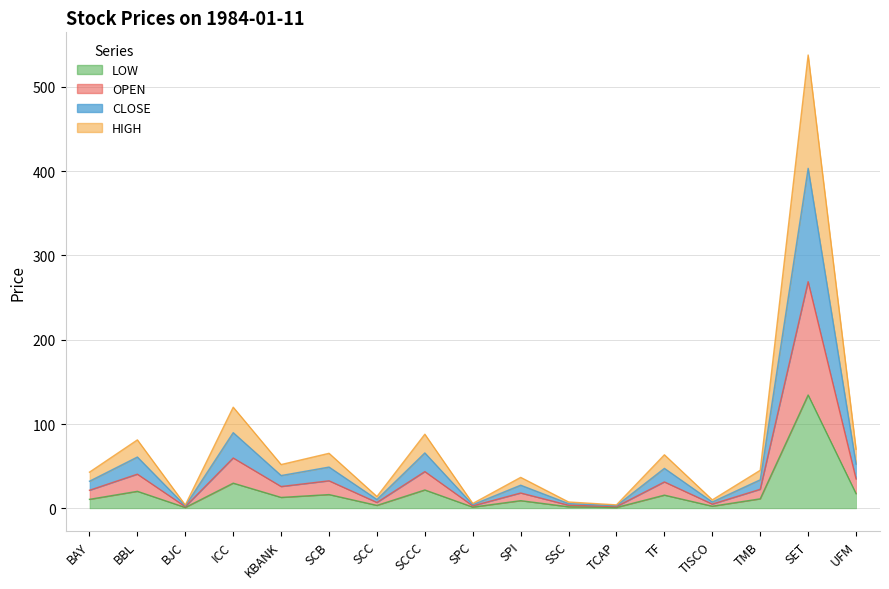

What are all the series names shown in the legend?

OPEN, HIGH, LOW, CLOSE